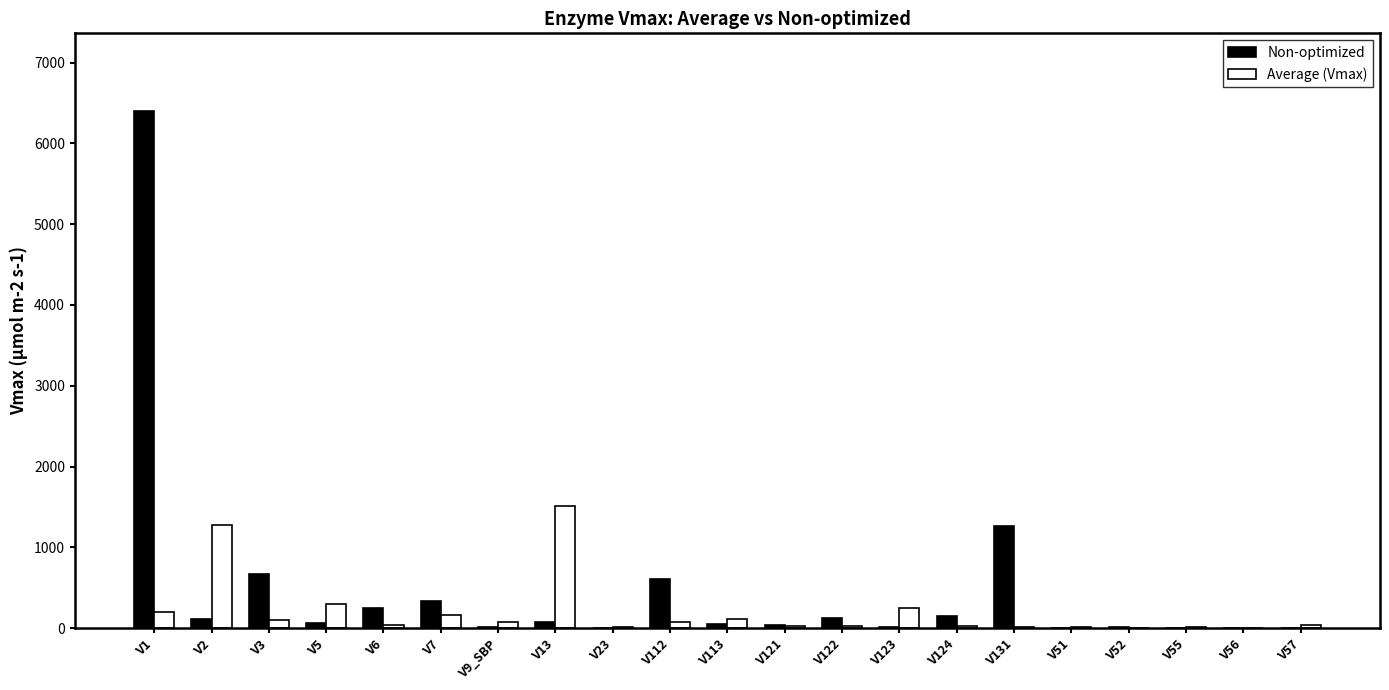

Which series changed the most between V5 and V13?

Average (Vmax)